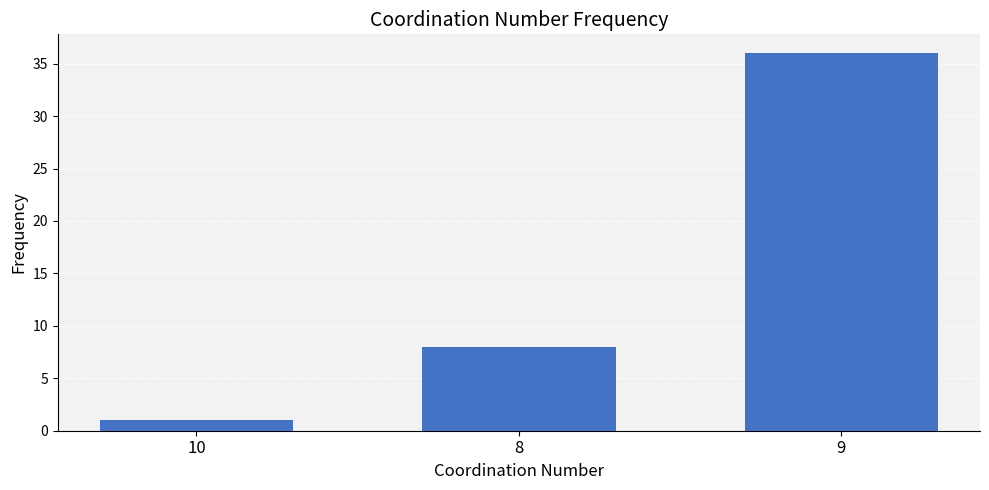

What is the value of the 1st bar from the left?

1